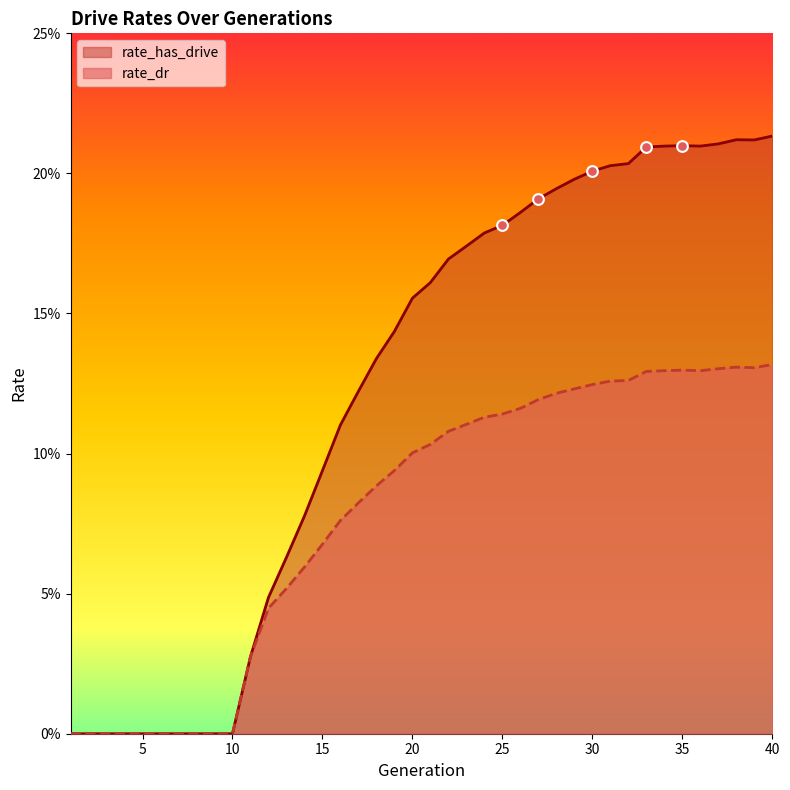

Which series reaches the maximum Y coordinate?

rate_has_drive